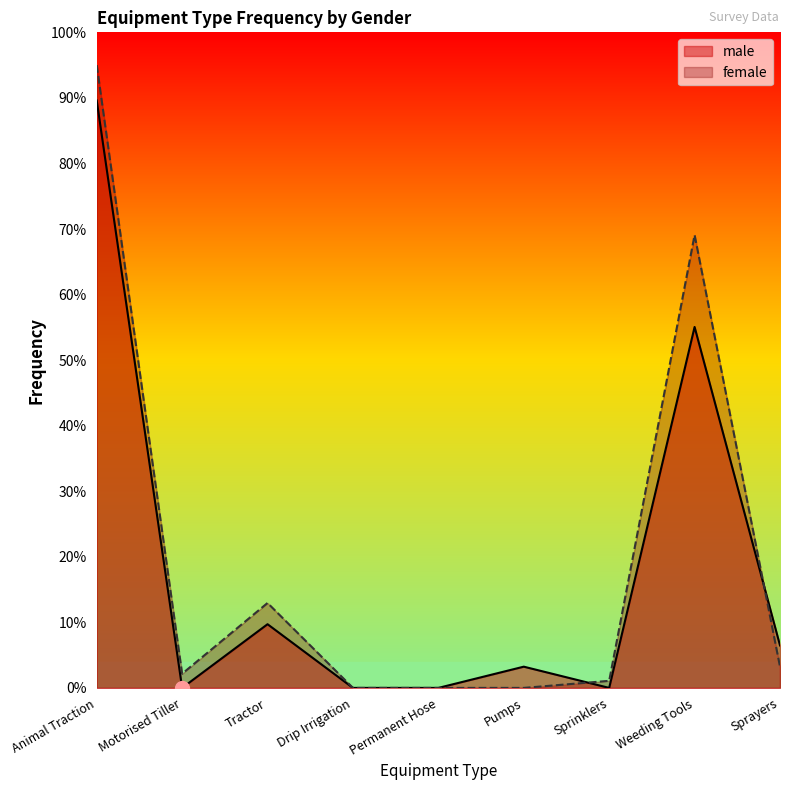

How many intersections are there between male and female?

2